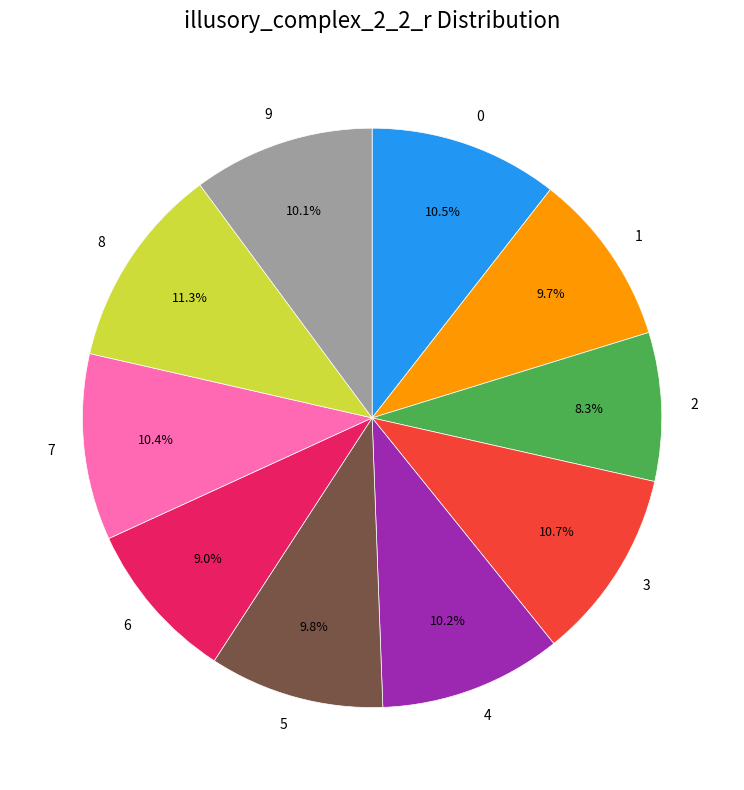

How many segments does this pie chart have?

10